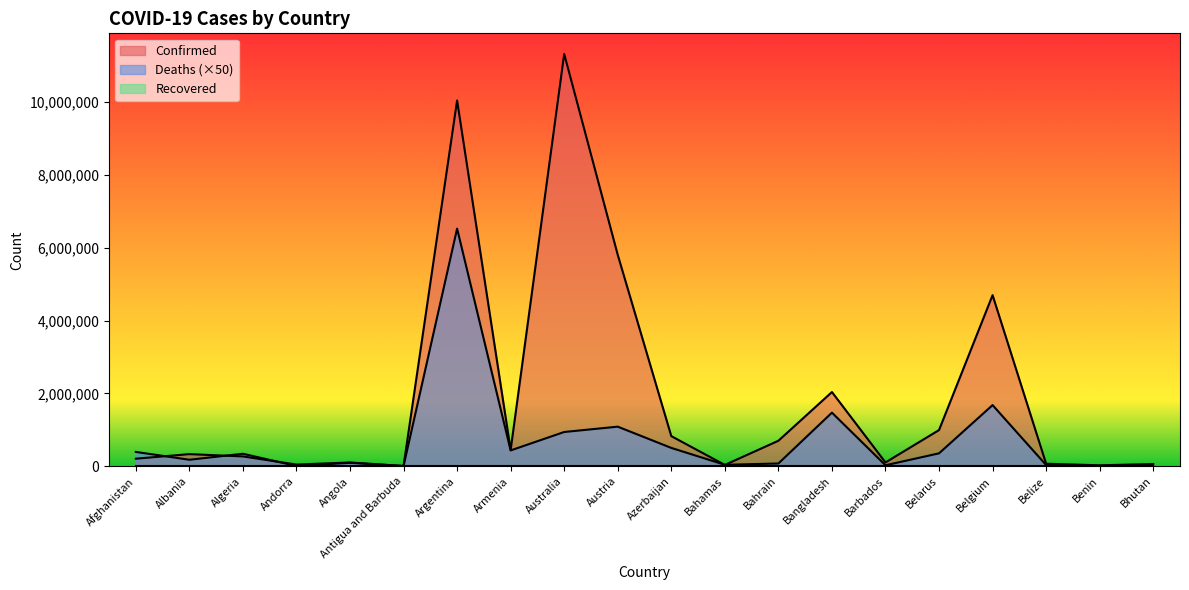

At which label does Confirmed reach its minimum?

Antigua and Barbuda